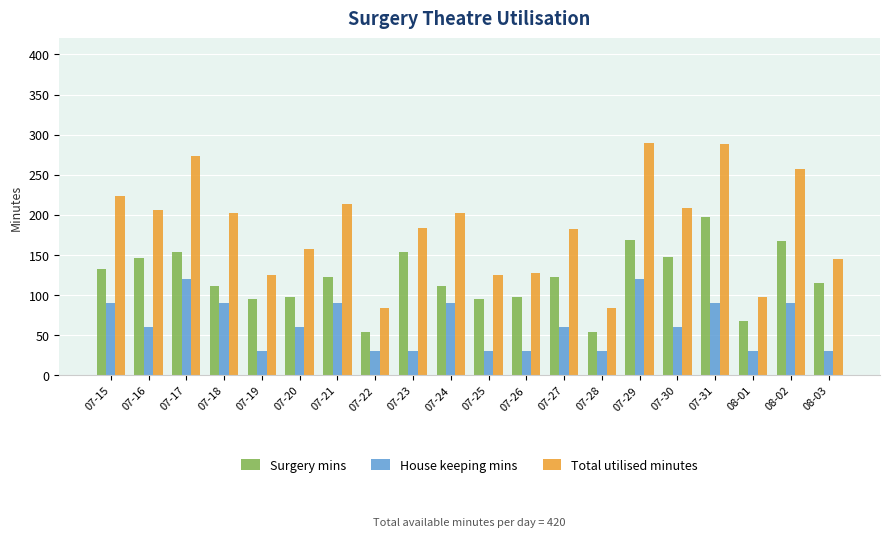

How many bars are there in each group?

3